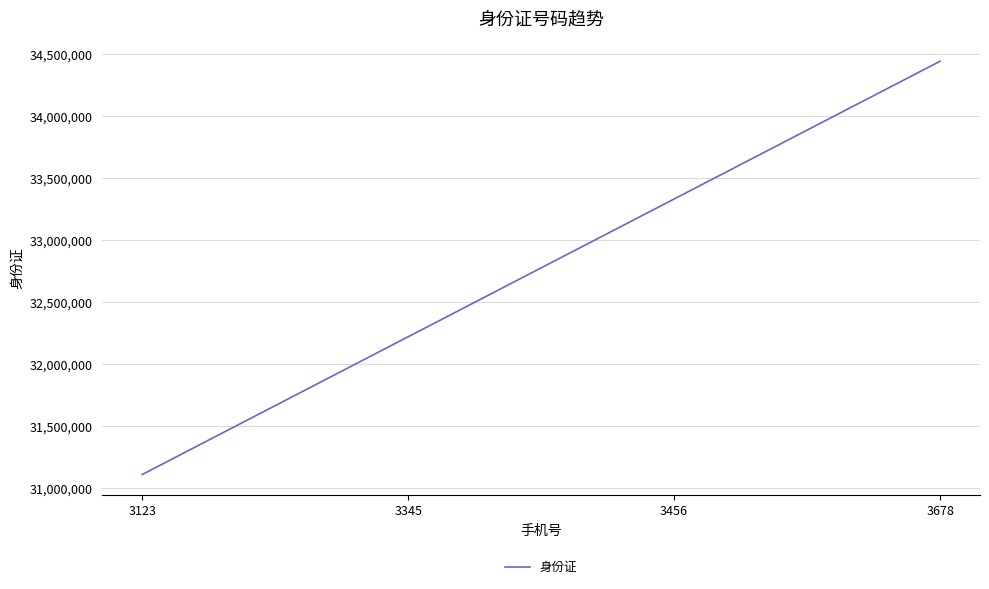

Where is the data nearest to the value 32777777?

3345